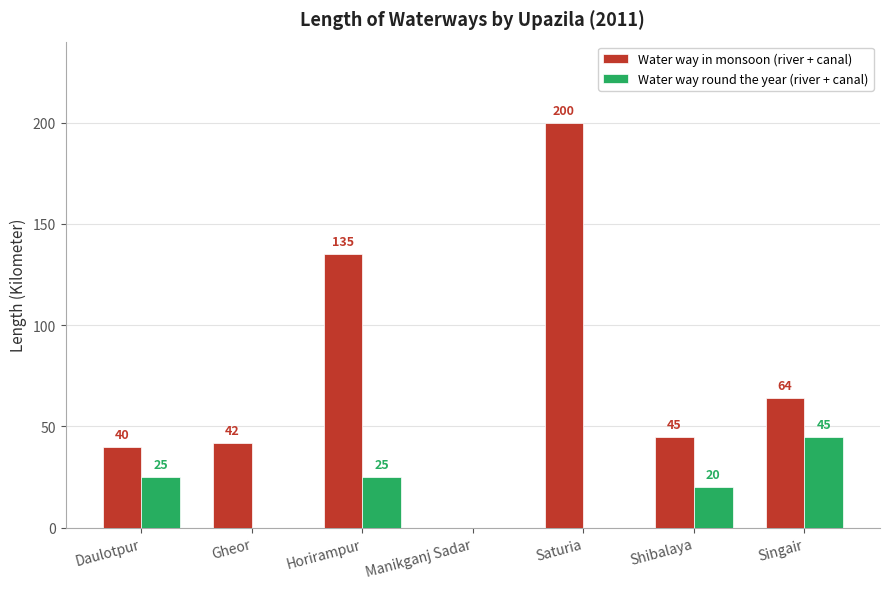

True or false: Water way round the year (river + canal) has a value of 26 at Manikganj Sadar.

False